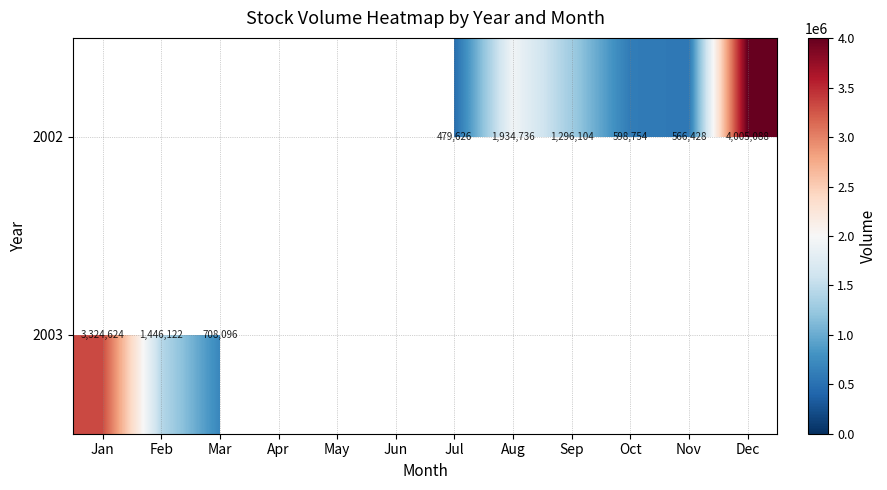

The 2002 series shows 566428 at Nov. True or false?

True